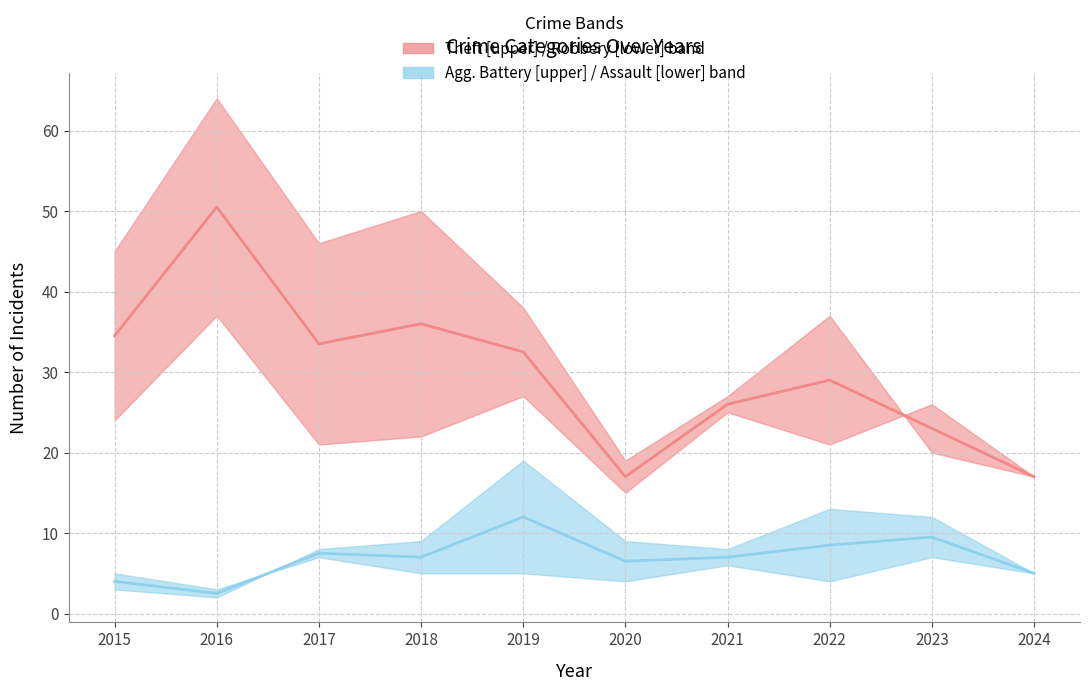

Which series changed the most between 2017 and 2018?

Theft